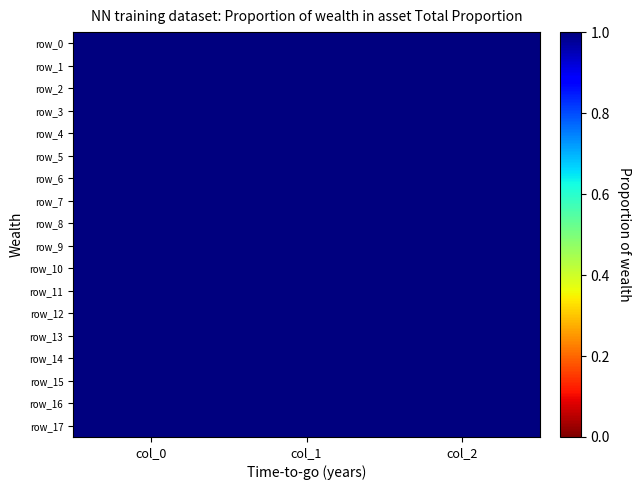

What is the approximate value of row_7 at col_2?

2.0